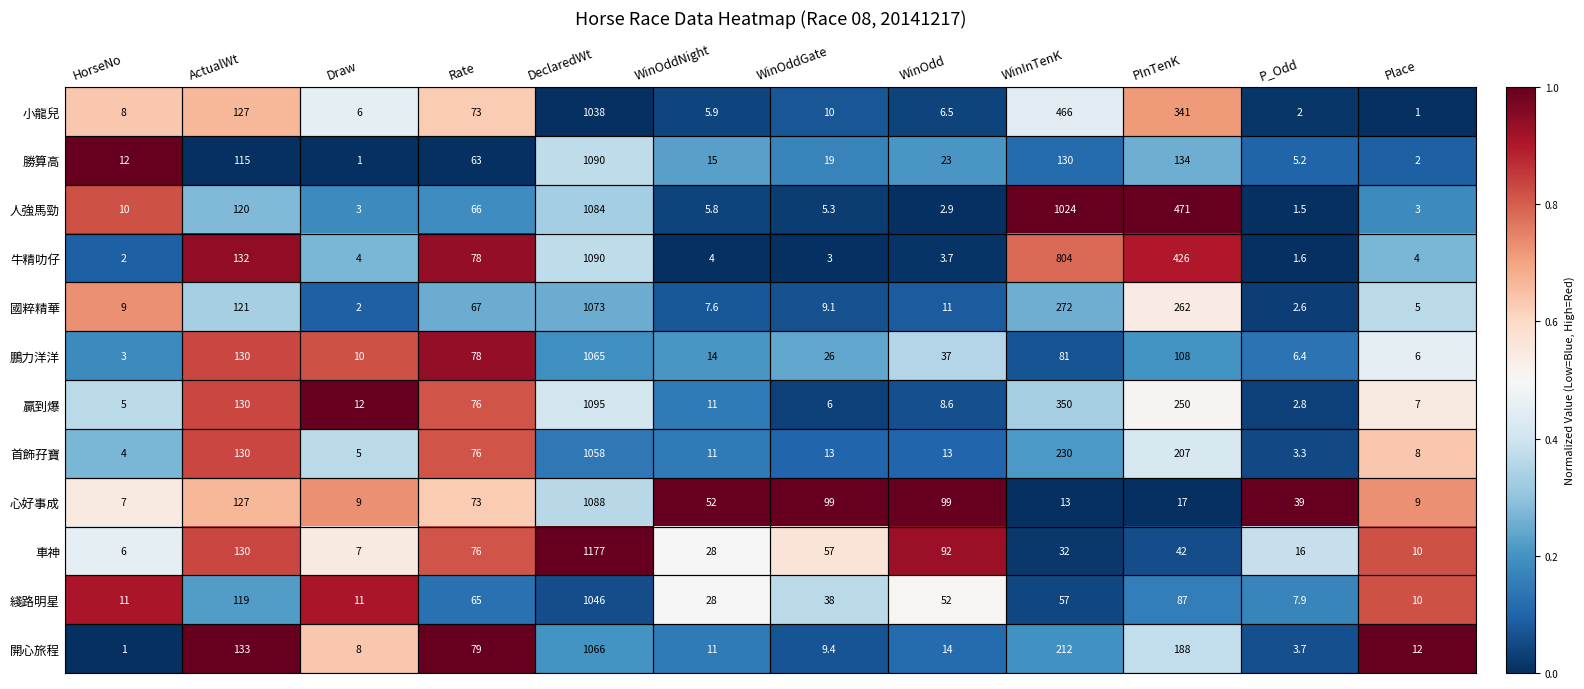

Rank the series at Draw from highest to lowest value.

贏到爆, 綫路明星, 鵬力洋洋, 心好事成, 開心旅程, 車神, 小龍兒, 首飾孖寶, 牛精叻仔, 人強馬勁, 國粹精華, 勝算高